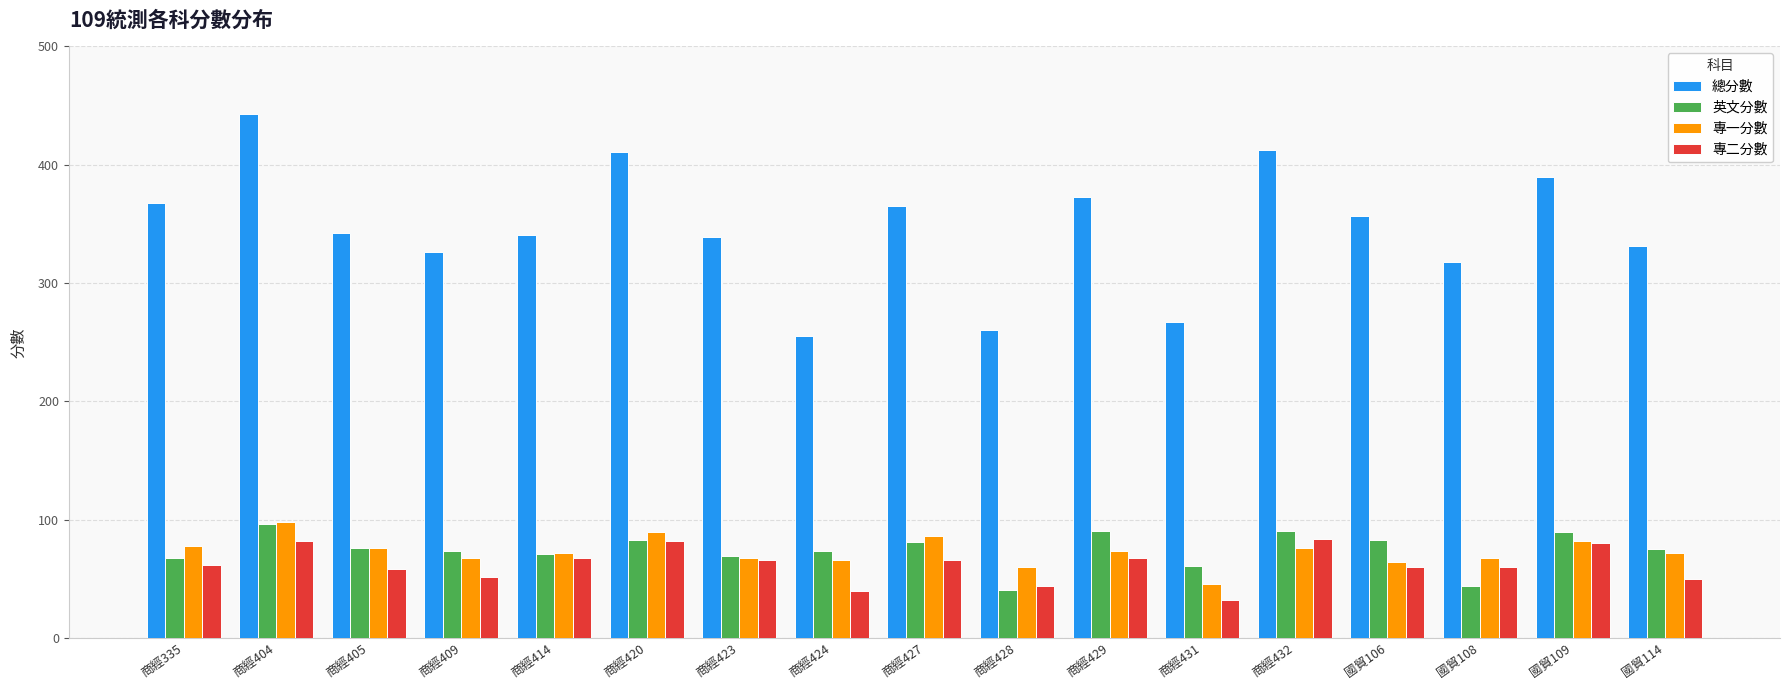

What is the label of the 15th bar from the right?

商經405